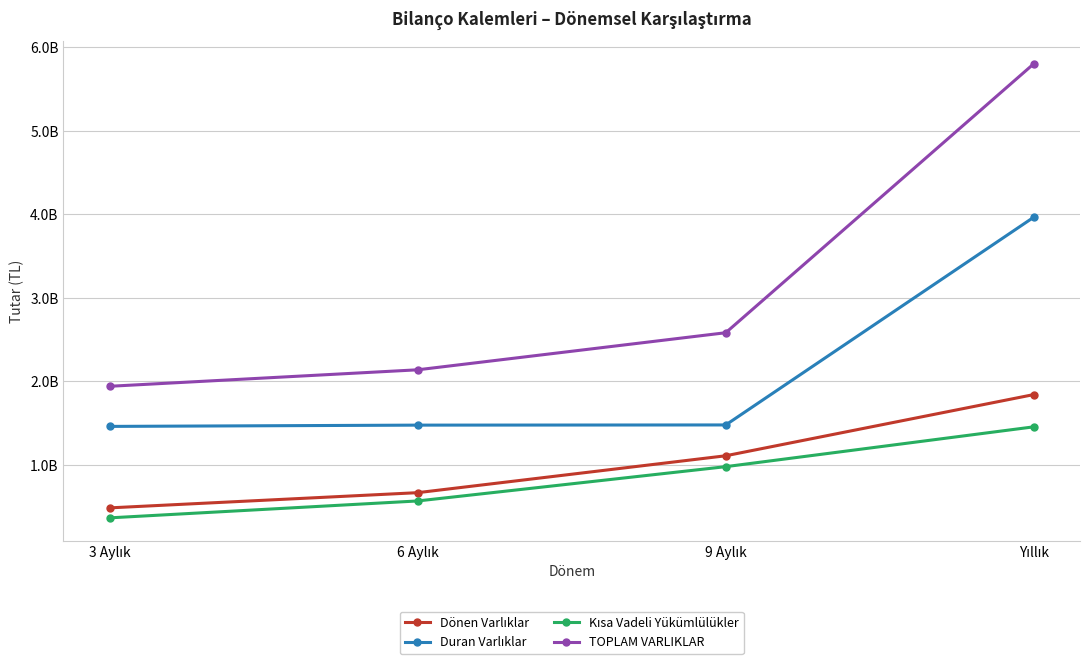

Does the chart have visible grid lines?

Yes